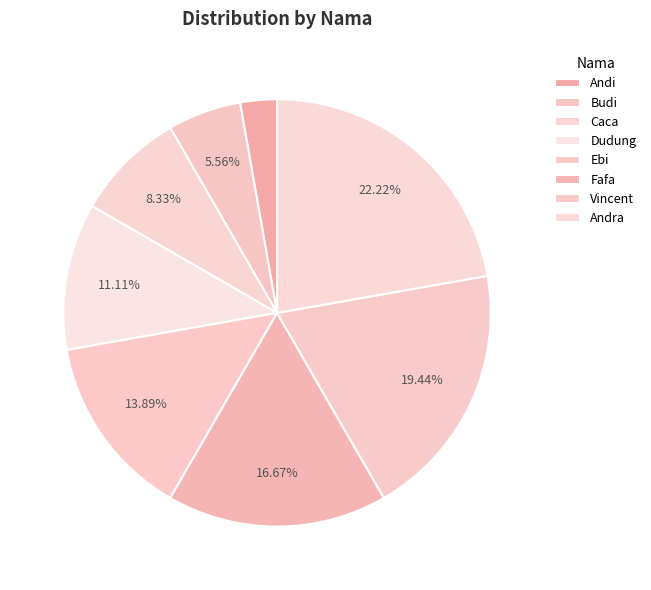

Combined, do Andra and Dudung account for over 50%?

No